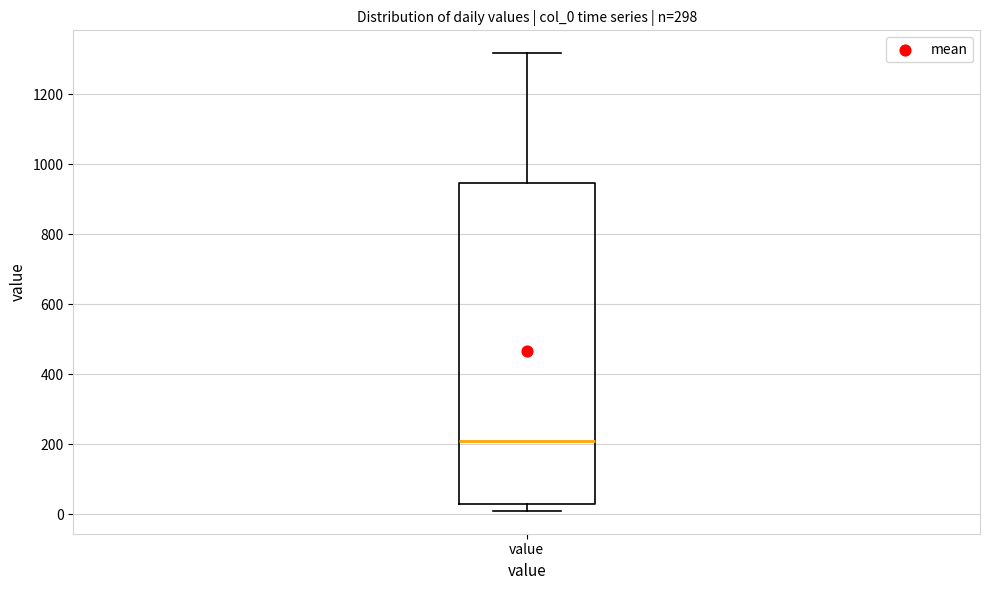

Transcribe this box plot: give where the median line is, the range the box spans, and where the two whiskers end, as read against the y-axis. The values are not printed on the chart, so give them approximately, as read against the axis.

median 200, box 20 to 940, whiskers 20 (just below the box's lower edge) to 1320